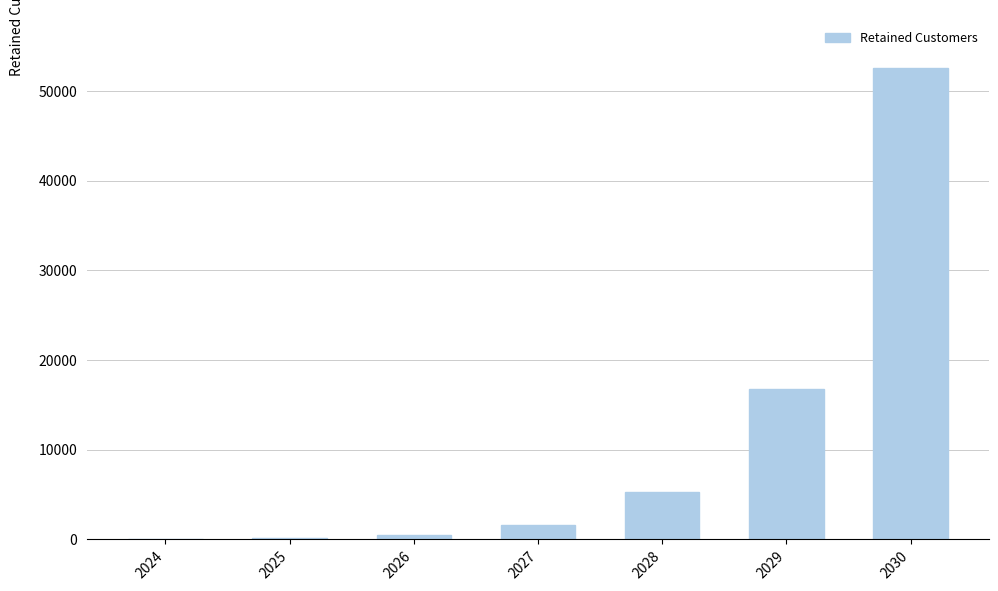

Is it true that the value at 2028 is 5299?

True